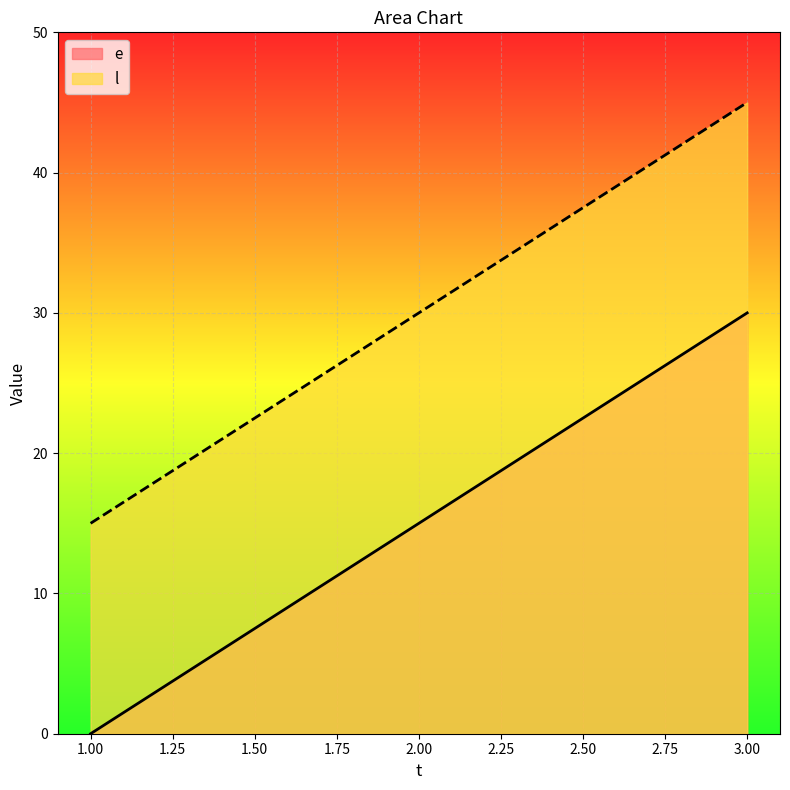

Reading left to right, list all the values displayed in this chart.

e: 1.00=0	2.00=15	3.00=30
l: 1.00=15	2.00=30	3.00=45